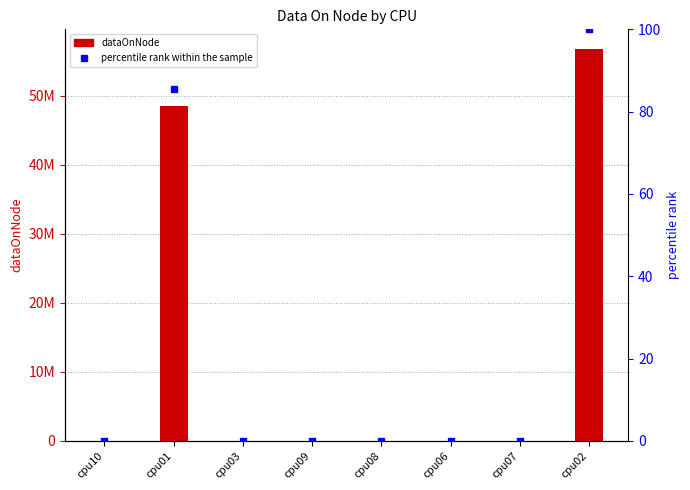

Count the number of data series in this chart.

2